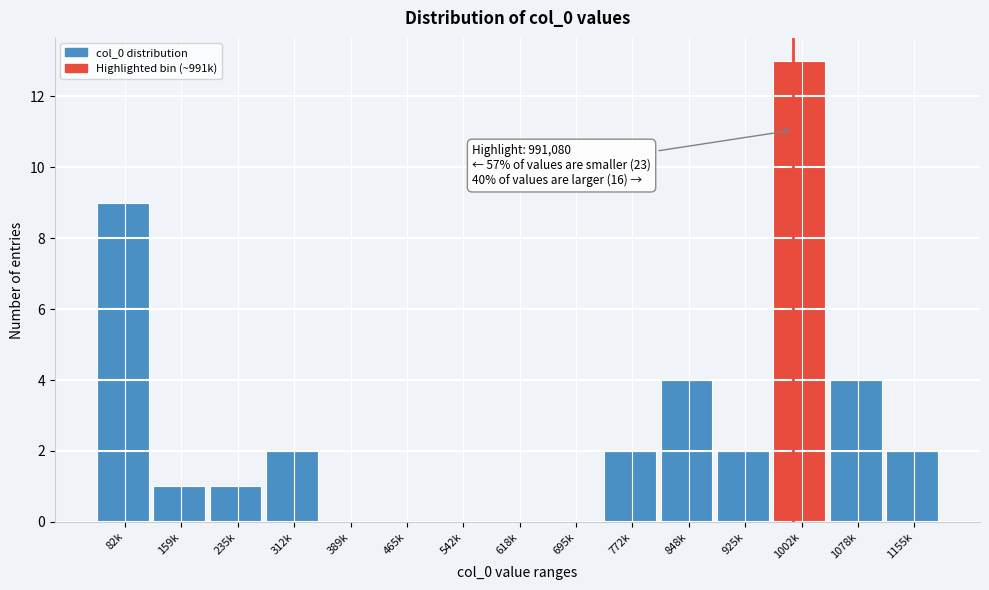

Reading right to left, extract all data points from this chart.

1155k=2	1078k=4	1002k=13	925k=2	848k=4	772k=2	695k=0	618k=0	542k=0	465k=0	389k=0	312k=2	235k=1	159k=1	82k=9